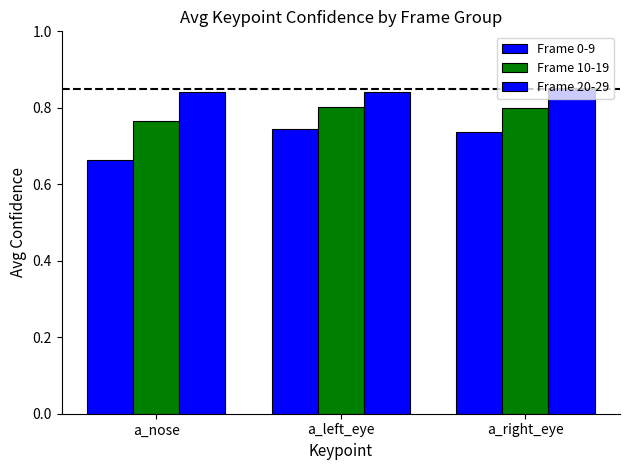

Are the bars horizontal?

No